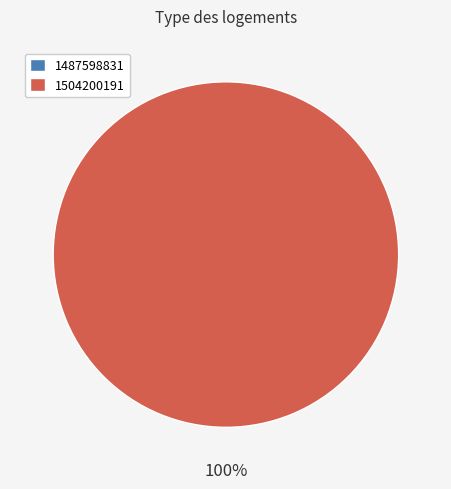

Does 1504200191 account for over 50% of the chart?

Yes